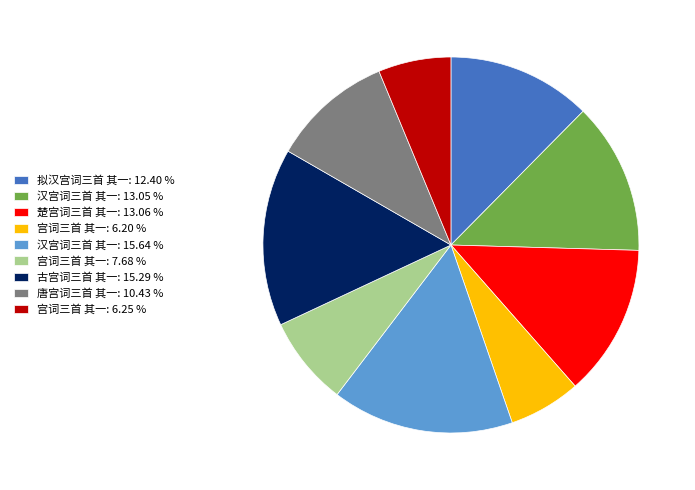

What is the ratio of the value at 宫词三首 其一: 6.20 % to the value at 汉宫词三首 其一: 15.64 %?

0.4